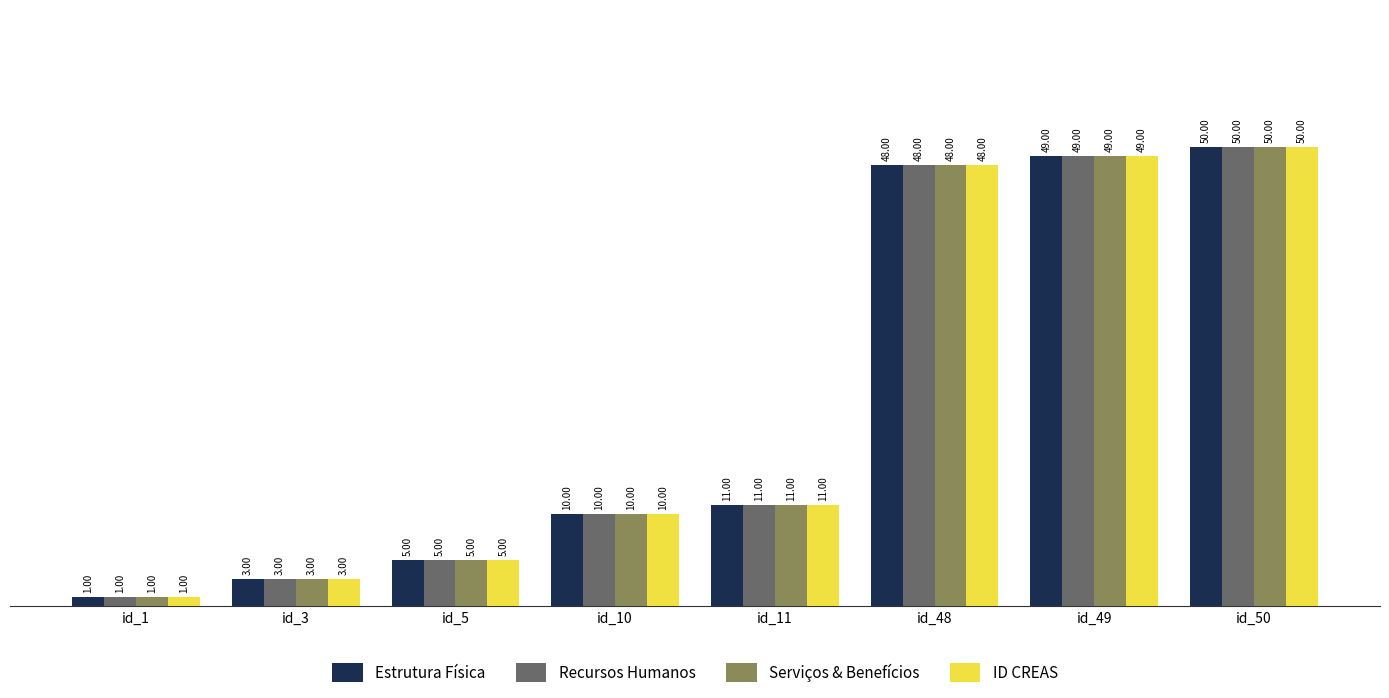

What is the value of the ID CREAS bar at the 2nd from the left?

3